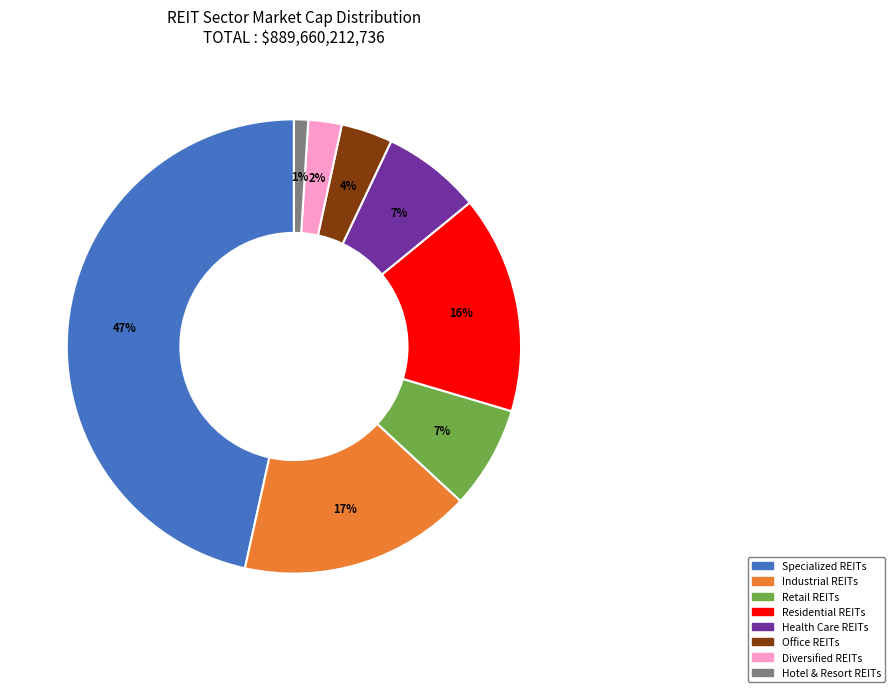

To the nearest percent, what portion does Office REITs represent?

4%